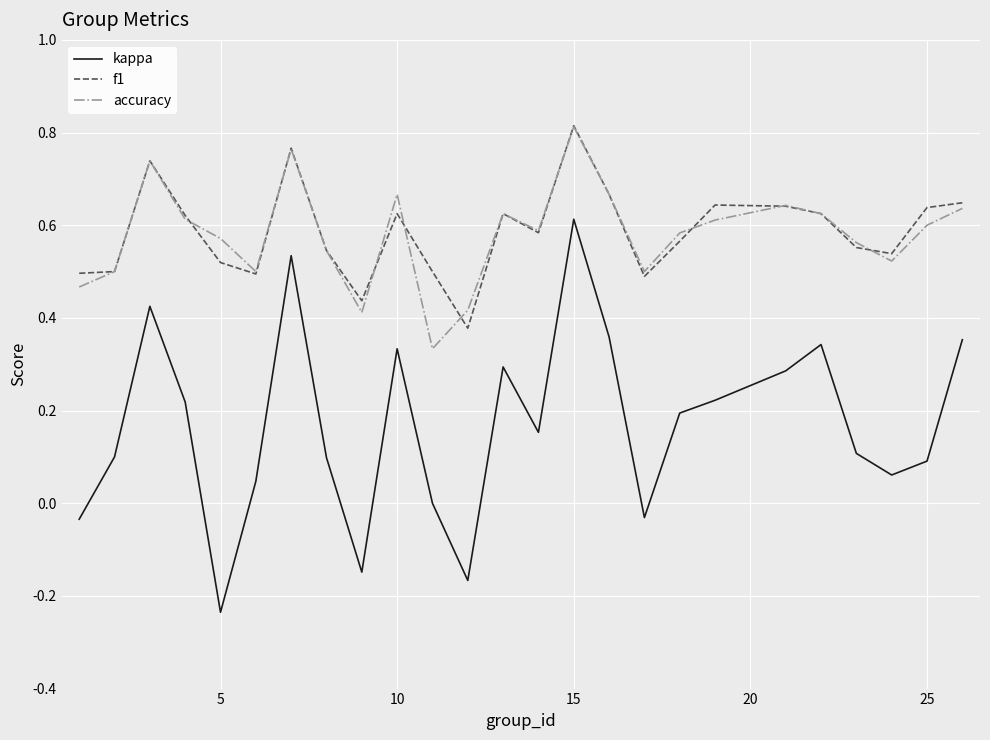

True or false: kappa and f1 intersect in this chart.

False